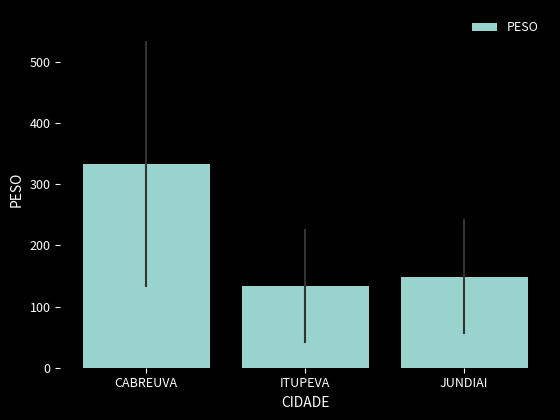

Between ITUPEVA and CABREUVA, which is larger?

CABREUVA